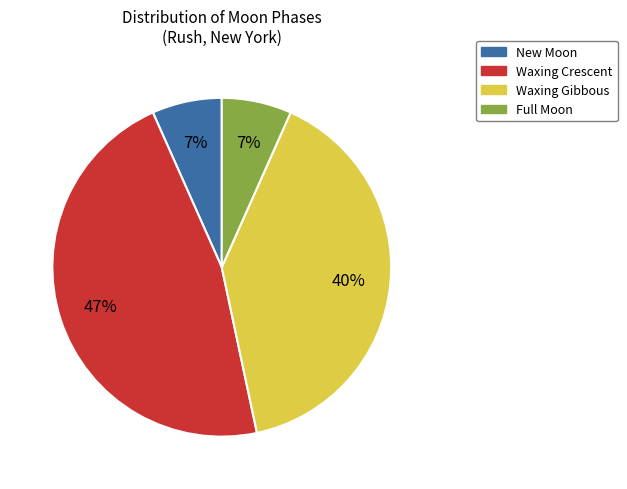

To the nearest percent, what is the difference between the largest and smallest slice percentages?

40%